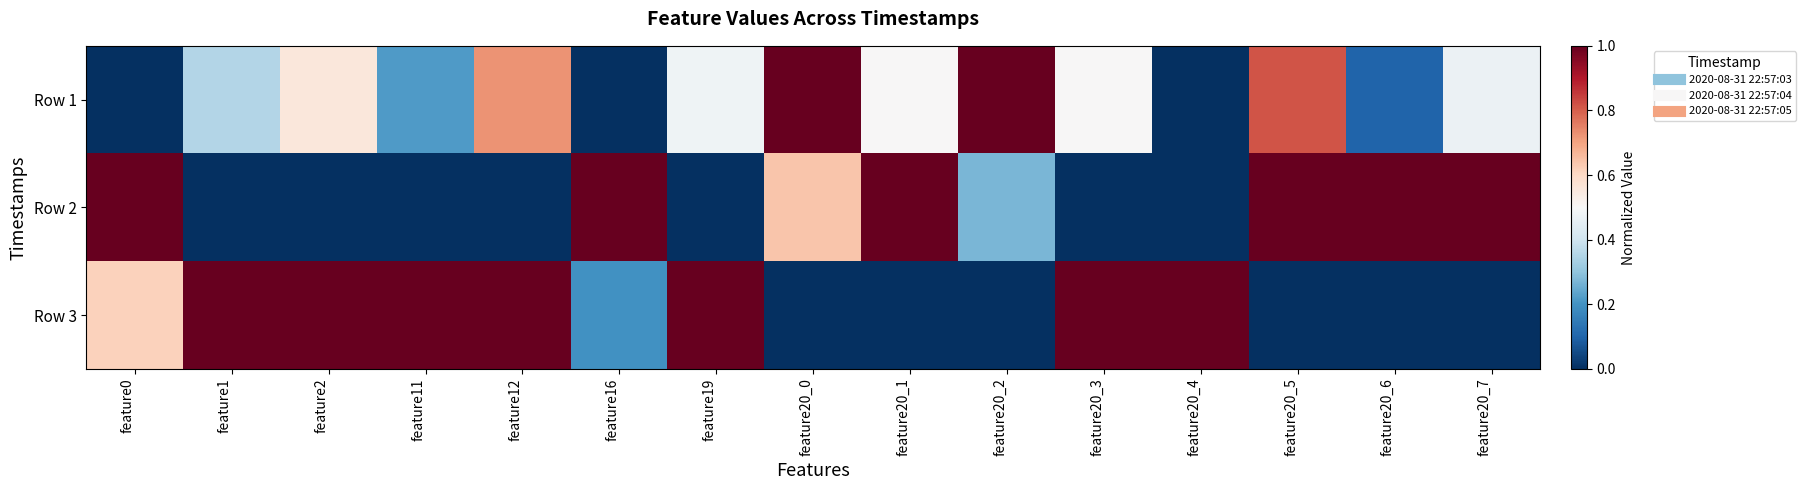

Reading left to right, extract all data points from this chart.

Row 1: feature0=0.0	feature1=0.4	feature2=0.6	feature11=0.2	feature12=0.7	feature16=0.0	feature19=0.5	feature20_0=1.0	feature20_1=0.5	feature20_2=1.0	feature20_3=0.5	feature20_4=0.0	feature20_5=0.8	feature20_6=0.1	feature20_7=0.5
Row 2: feature0=1.0	feature1=0.0	feature2=0.0	feature11=0.0	feature12=0.0	feature16=1.0	feature19=0.0	feature20_0=0.6	feature20_1=1.0	feature20_2=0.3	feature20_3=0.0	feature20_4=0.0	feature20_5=1.0	feature20_6=1.0	feature20_7=1.0
Row 3: feature0=0.6	feature1=1.0	feature2=1.0	feature11=1.0	feature12=1.0	feature16=0.2	feature19=1.0	feature20_0=0.0	feature20_1=0.0	feature20_2=0.0	feature20_3=1.0	feature20_4=1.0	feature20_5=0.0	feature20_6=0.0	feature20_7=0.0